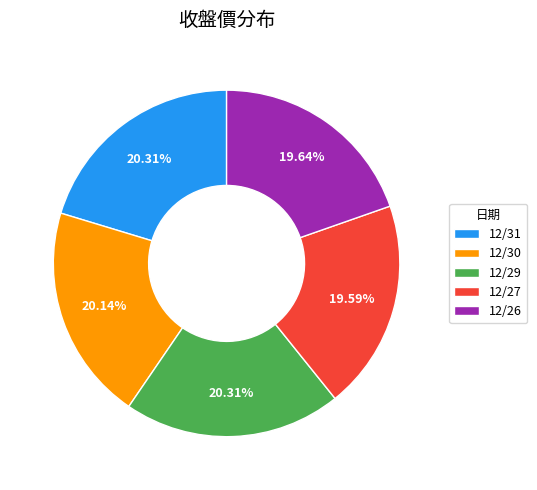

Is the sum of 12/27 and 12/29 greater than half?

No